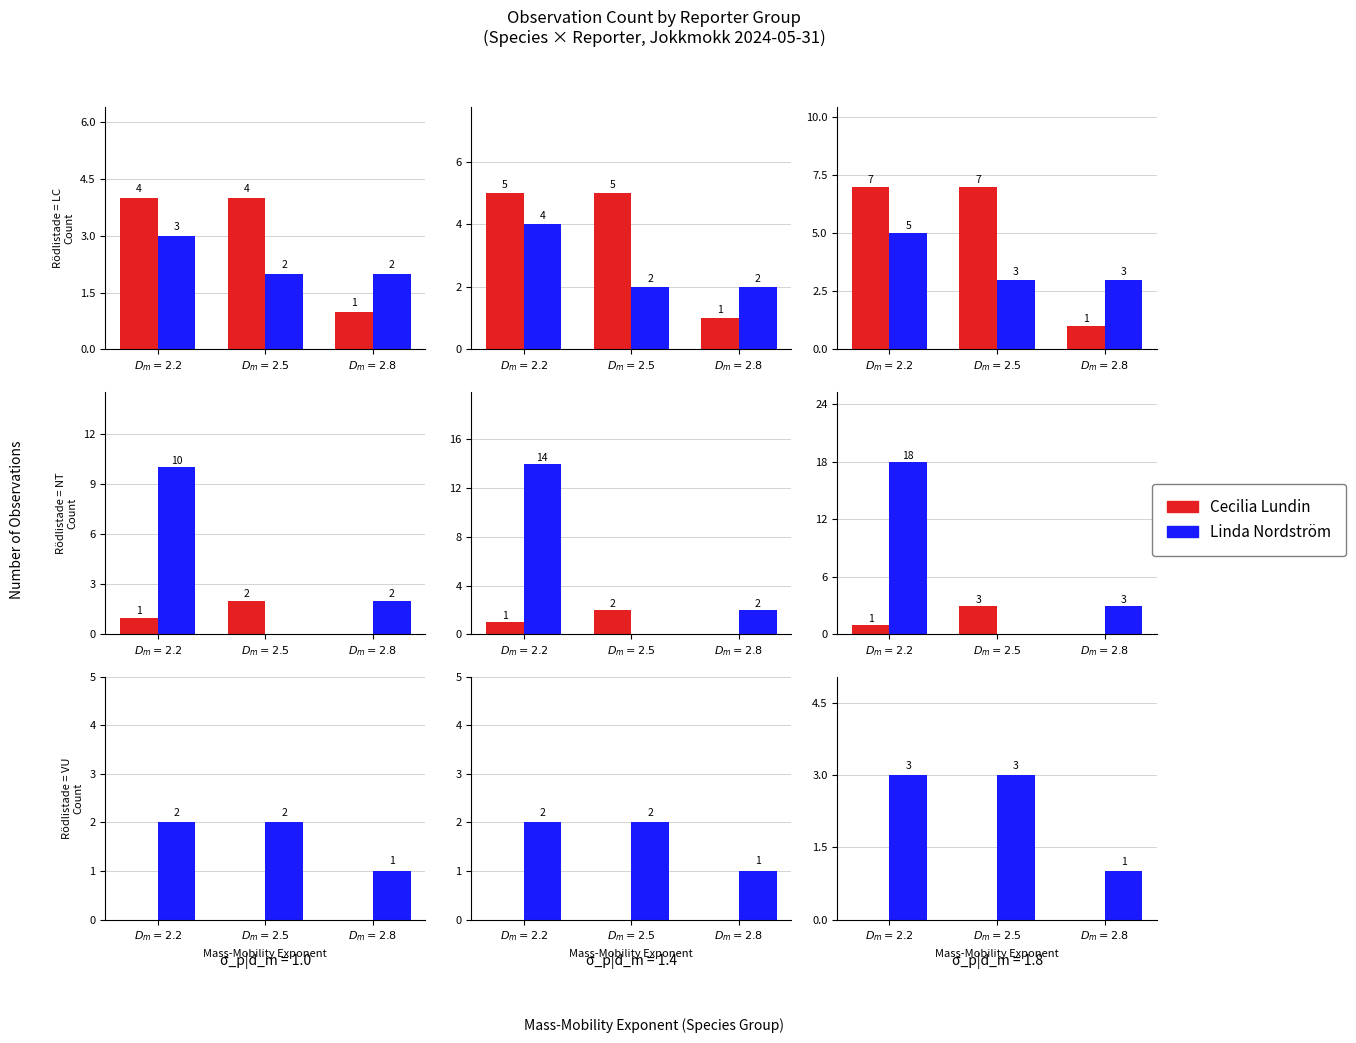

Between $D_m=2.2$ and $D_m=2.8$, which series saw the biggest shift?

Linda Nordström